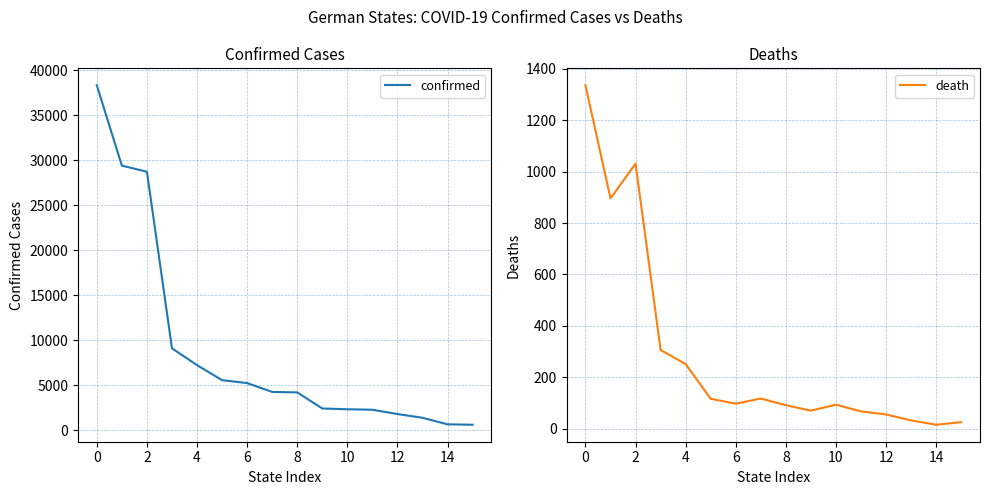

True or false: death and confirmed intersect in this chart.

False